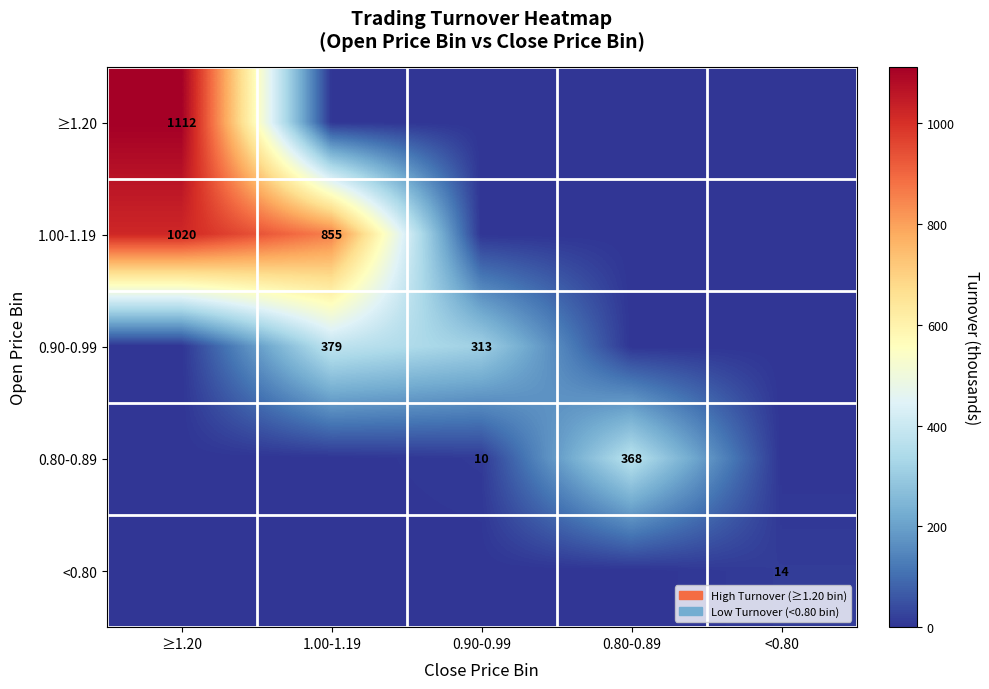

Is the value of 0.90-0.99 at 1.00-1.19 greater than the value of 1.00-1.19 at 1.00-1.19?

No